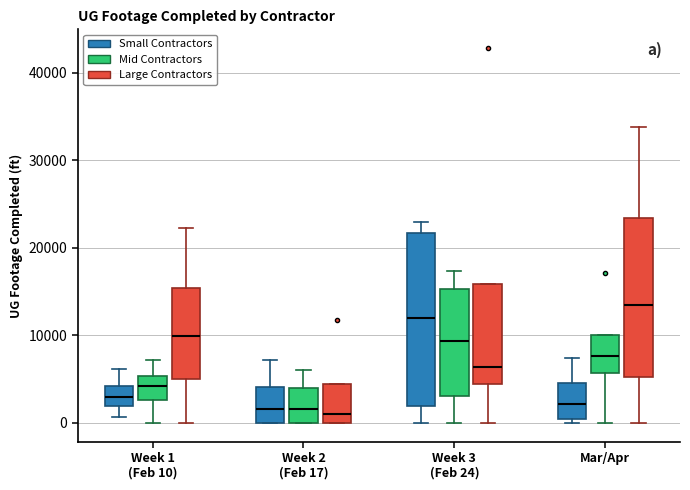

Reading left to right, read every box against the y-axis: the position of its median line, the range the box covers, and the ends of its whiskers. The values are not printed on the chart, so give them approximately, as read against the axis.

Week 1 (Feb 10) (Small Contractors): median 3000, box 2000 to 4000, whiskers 1000 to 6000
Week 1 (Feb 10) (Mid Contractors): median 4000, box 3000 to 5000, whiskers 0 to 7000
Week 1 (Feb 10) (Large Contractors): median 10000, box 5000 to 15000, whiskers 0 to 22000
Week 2 (Feb 17) (Small Contractors): median 2000, box 0 to 4000, whiskers 0 to 7000
Week 2 (Feb 17) (Mid Contractors): median 2000, box 0 to 4000, whiskers 0 to 6000
Week 2 (Feb 17) (Large Contractors): median 1000, box 0 to 4000, whiskers 0 to 4000
Week 3 (Feb 24) (Small Contractors): median 12000, box 2000 to 22000, whiskers 0 to 23000
Week 3 (Feb 24) (Mid Contractors): median 9000, box 3000 to 15000, whiskers 0 to 17000
Week 3 (Feb 24) (Large Contractors): median 6000, box 4000 to 16000, whiskers 0 to 16000
Mar/Apr (Small Contractors): median 2000, box 0 to 5000, whiskers 0 (just below the box's lower edge) to 7000
Mar/Apr (Mid Contractors): median 8000, box 6000 to 10000, whiskers 0 to 10000
Mar/Apr (Large Contractors): median 14000, box 5000 to 23000, whiskers 0 to 34000